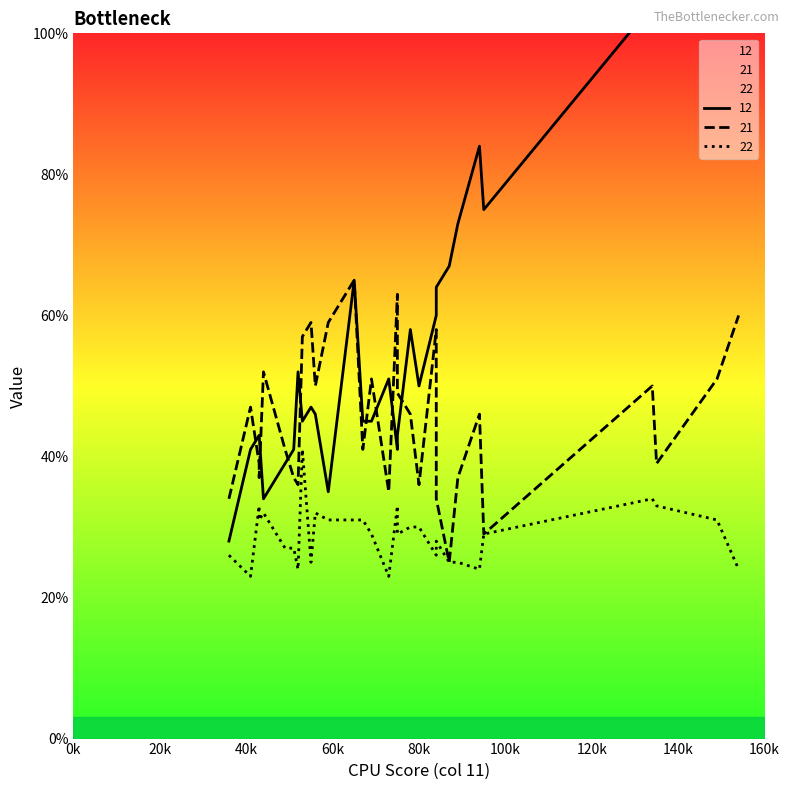

List the labels in order of 12 value, smallest first.

6, 3, 29, 8, 5, 20, 25, 9, 12, 13, 7, 15, 19, 14, 11, 0, 28, 24, 4, 23, 21, 26, 10, 18, 17, 22, 27, 2, 1, 16